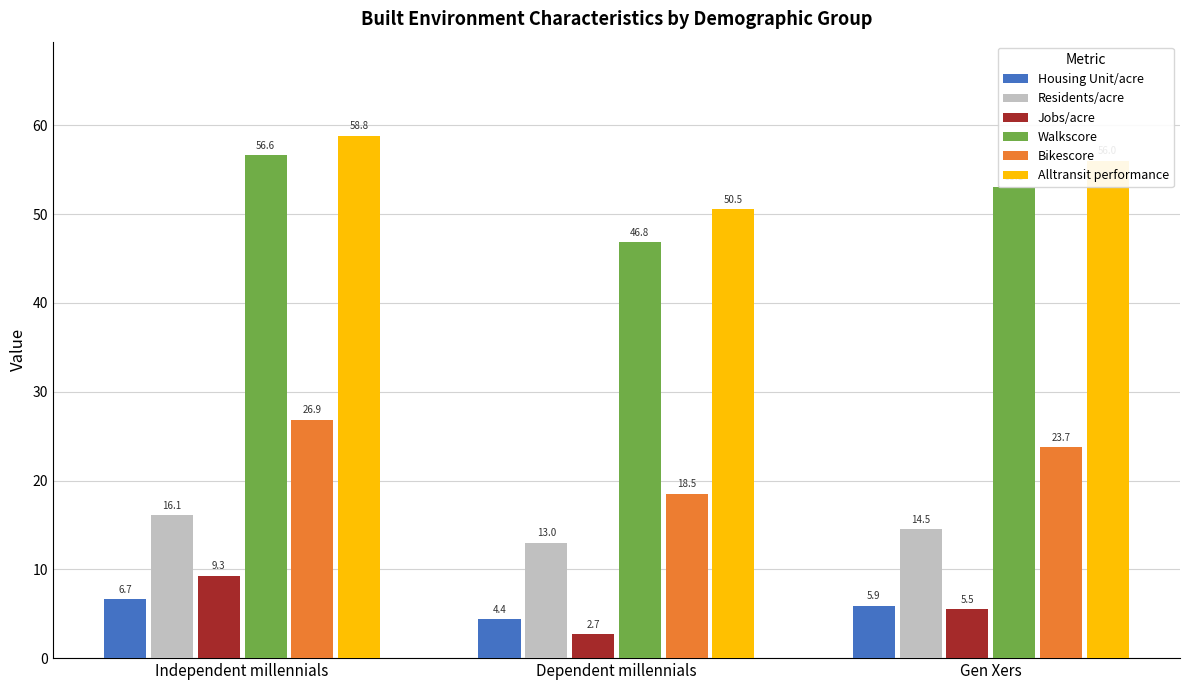

What is the sum of all Alltransit performance values?

165.4